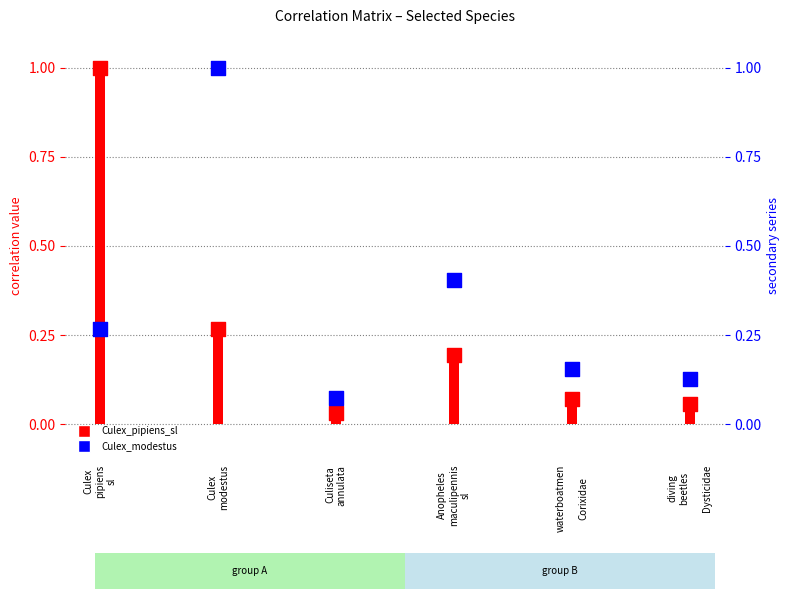

What are all the series names shown in the legend?

Culex_pipiens_sl, Culex_modestus